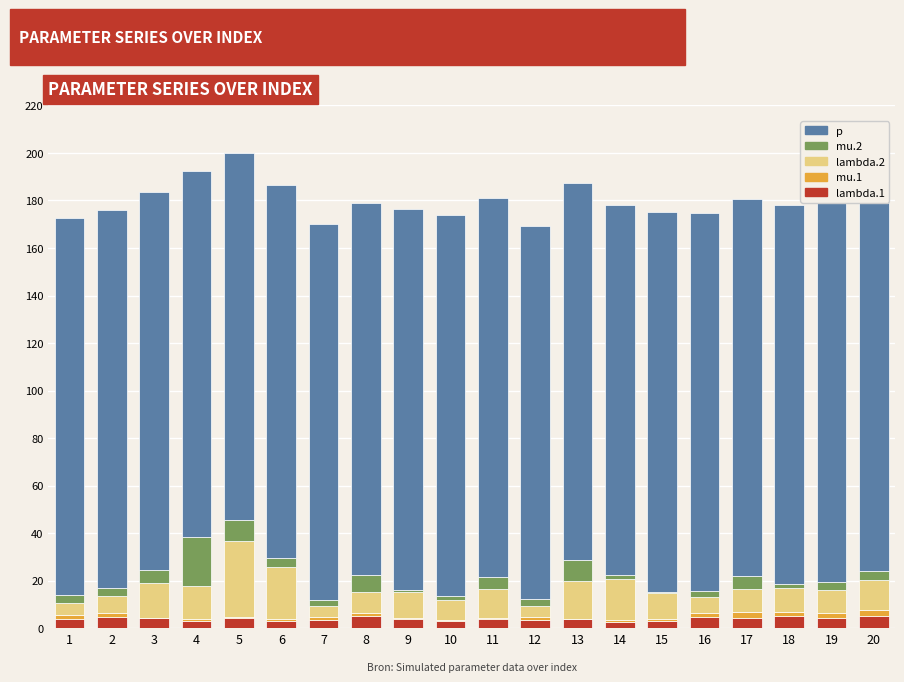

At which category is the sum across all series the highest?

5